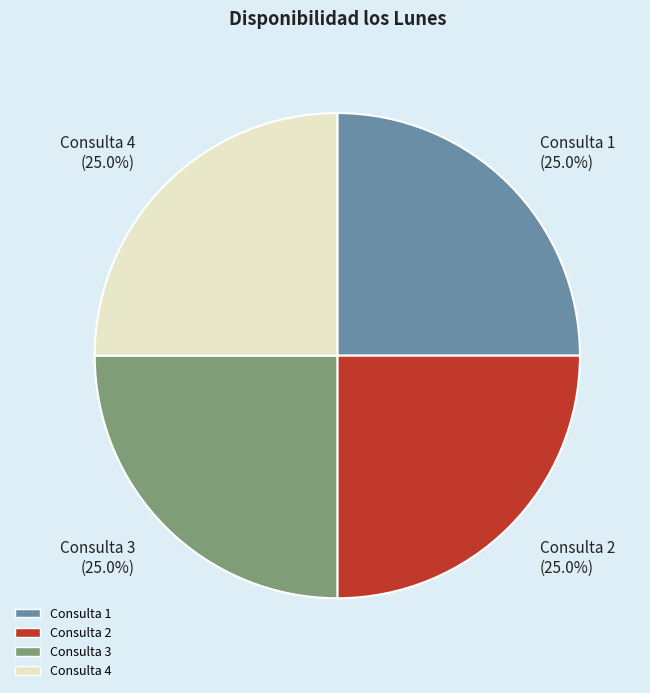

Does Consulta 4 (25.0%) account for over 50% of the chart?

No